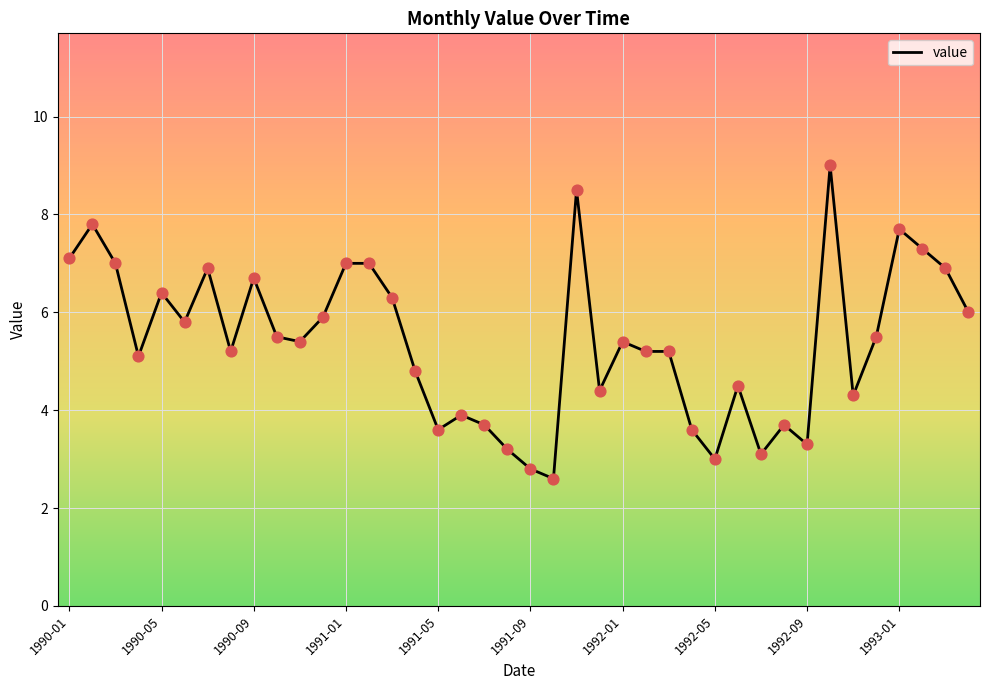

What is the difference between the maximum and minimum values?

6.4